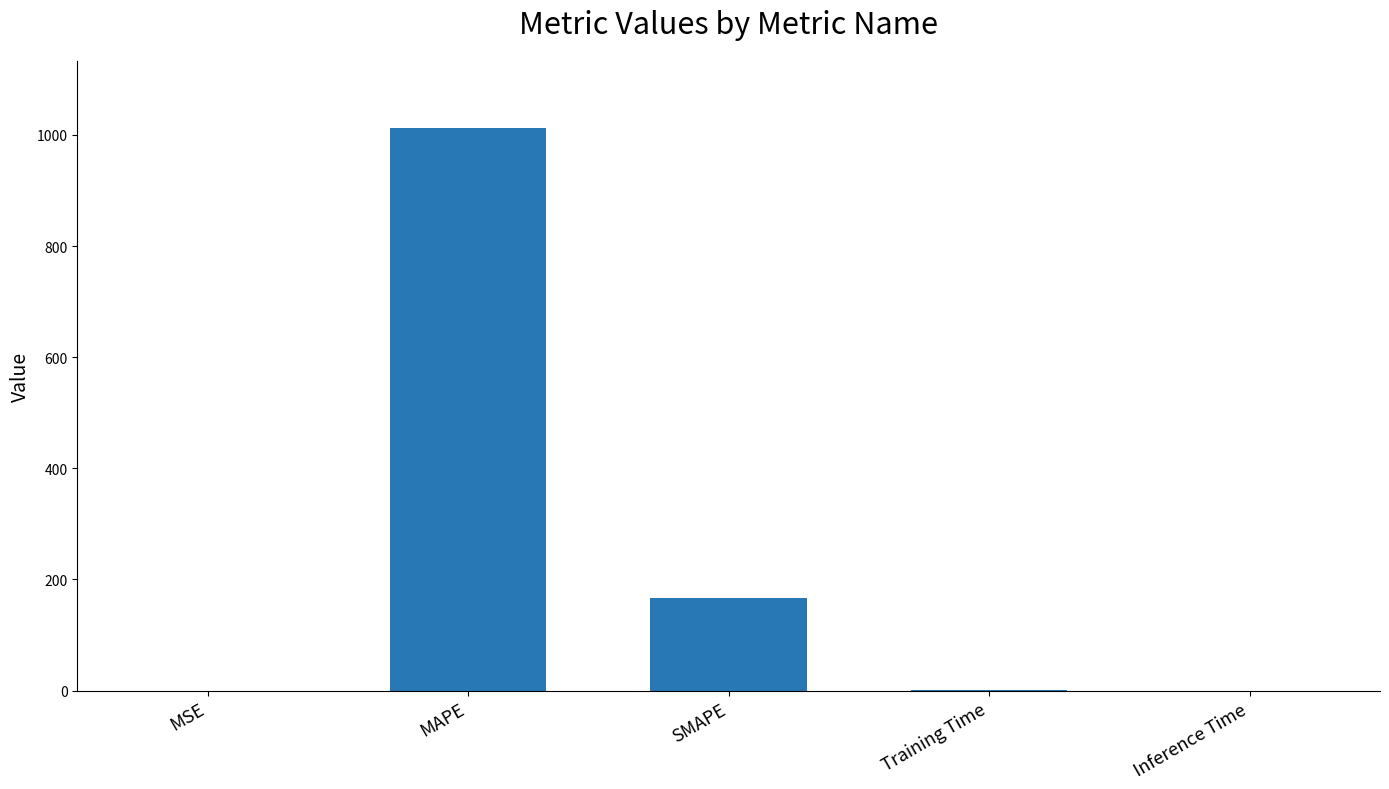

Are the bars horizontal?

No